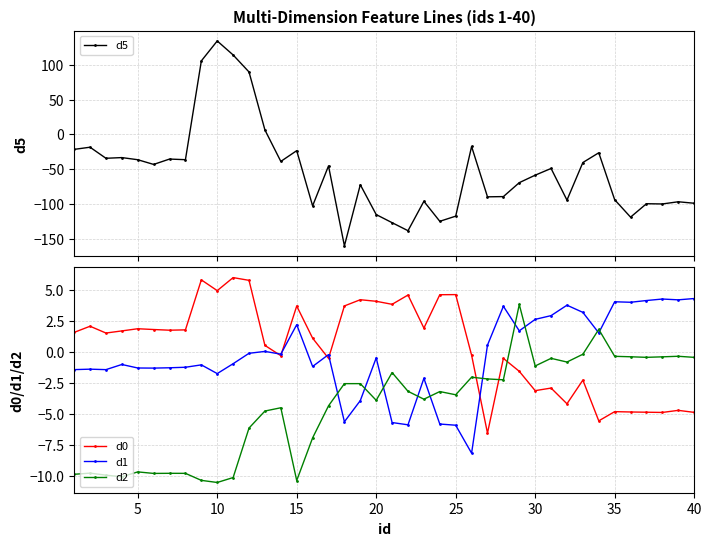

The value of d2 at 15 is -10.4. True or false?

True